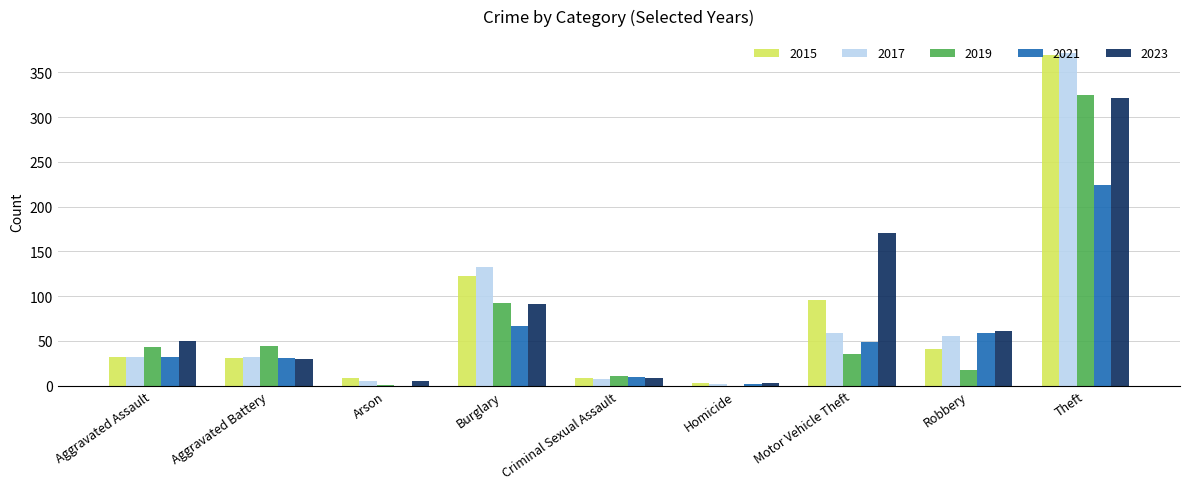

At which label is 2015 closest to 186?

Burglary